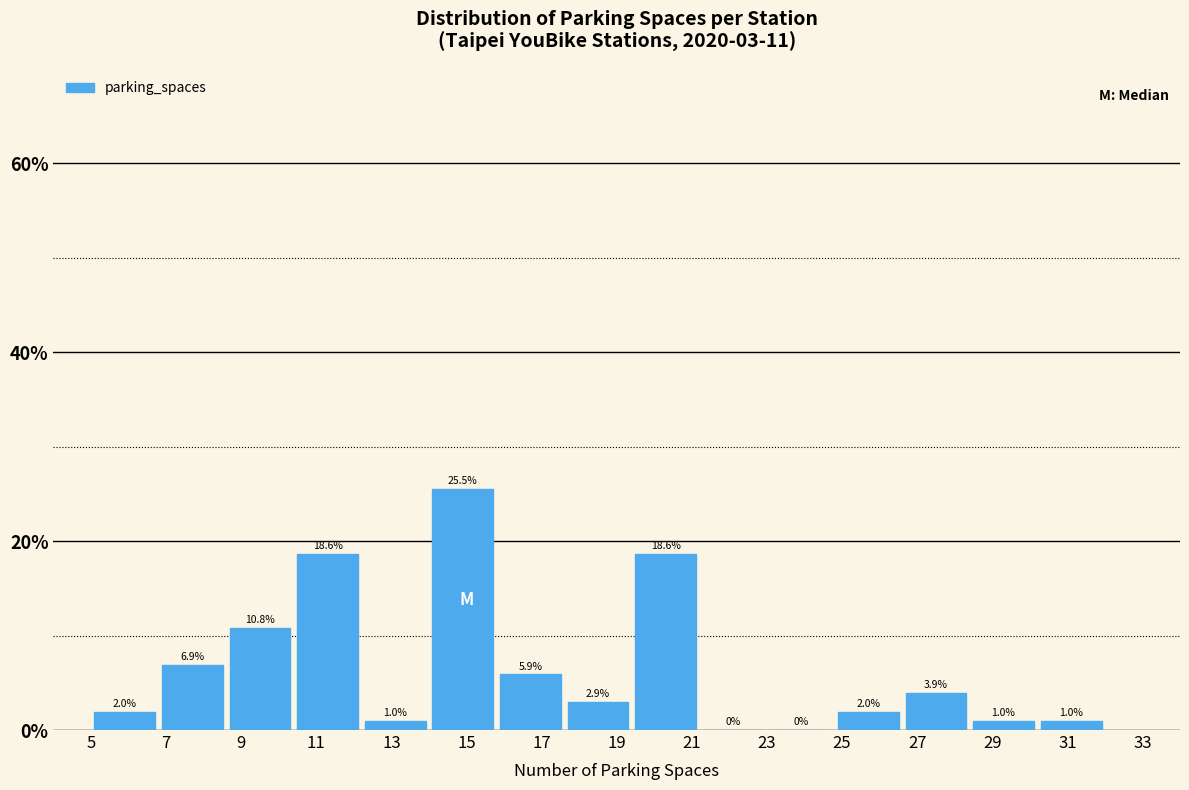

What is the height of the bar covering 10.4 to 12.2 on the x-axis?

18.6